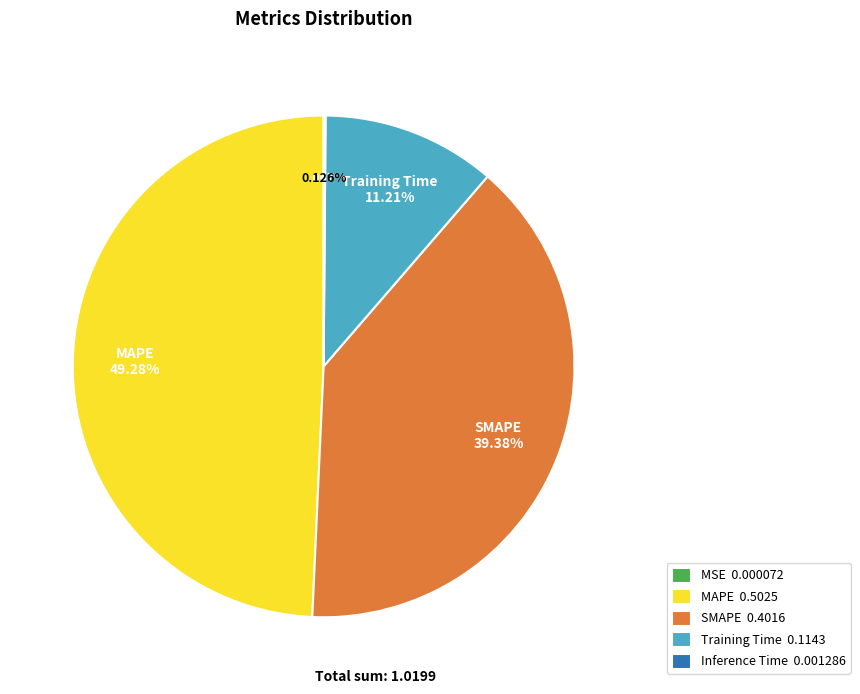

Is there a majority slice in this chart?

No